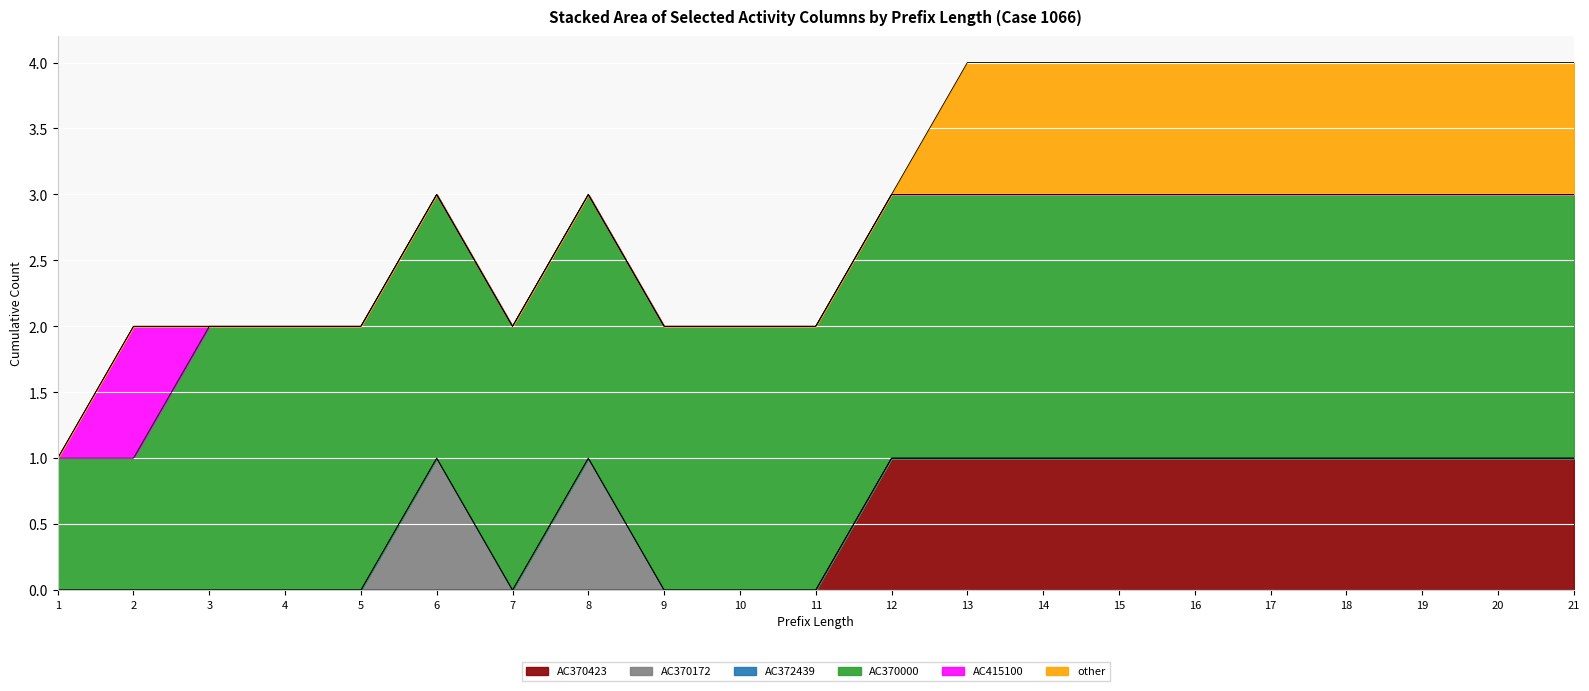

What is the difference between the second highest and second lowest values in the AC370000 series?

1